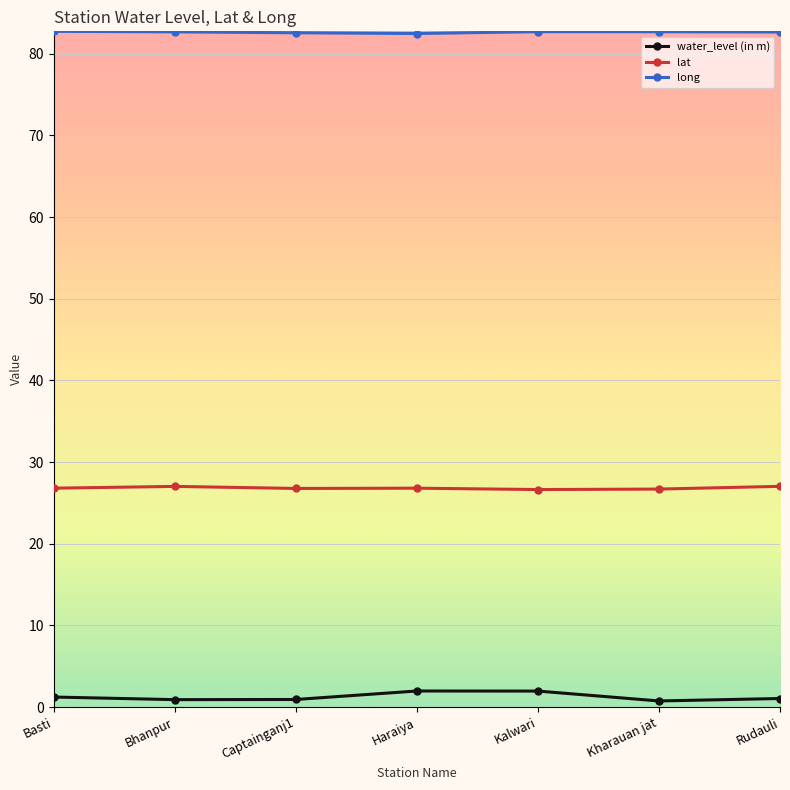

What is the minimum value shown in the chart?

0.8